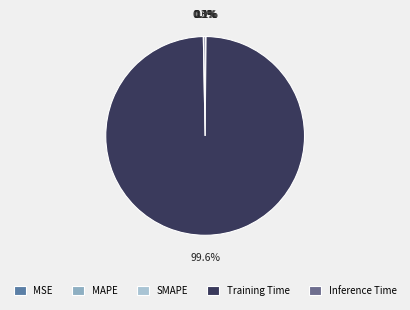

Which slice is the largest?

Training Time